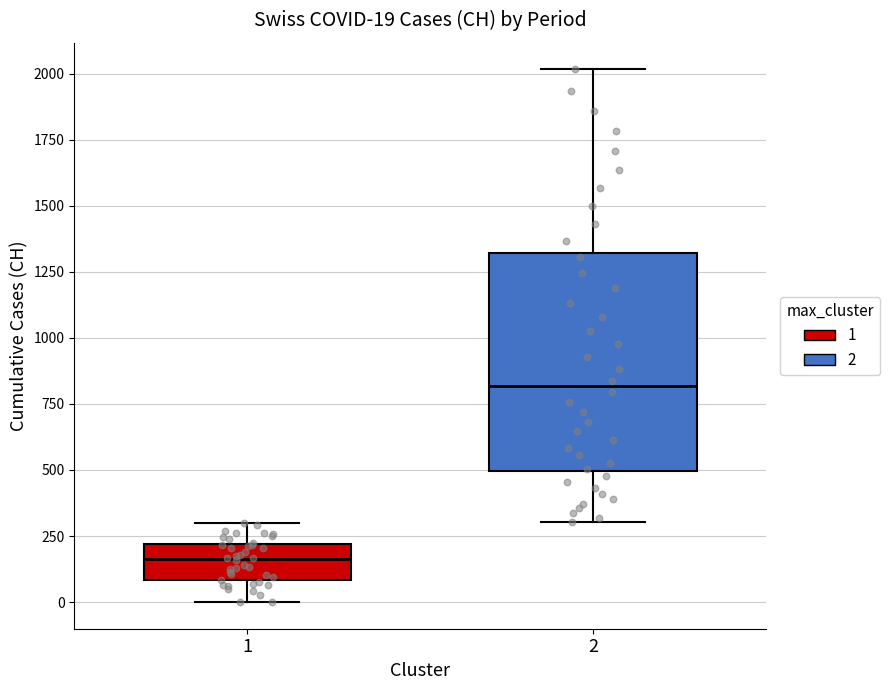

Which box's median line is the lowest?

1